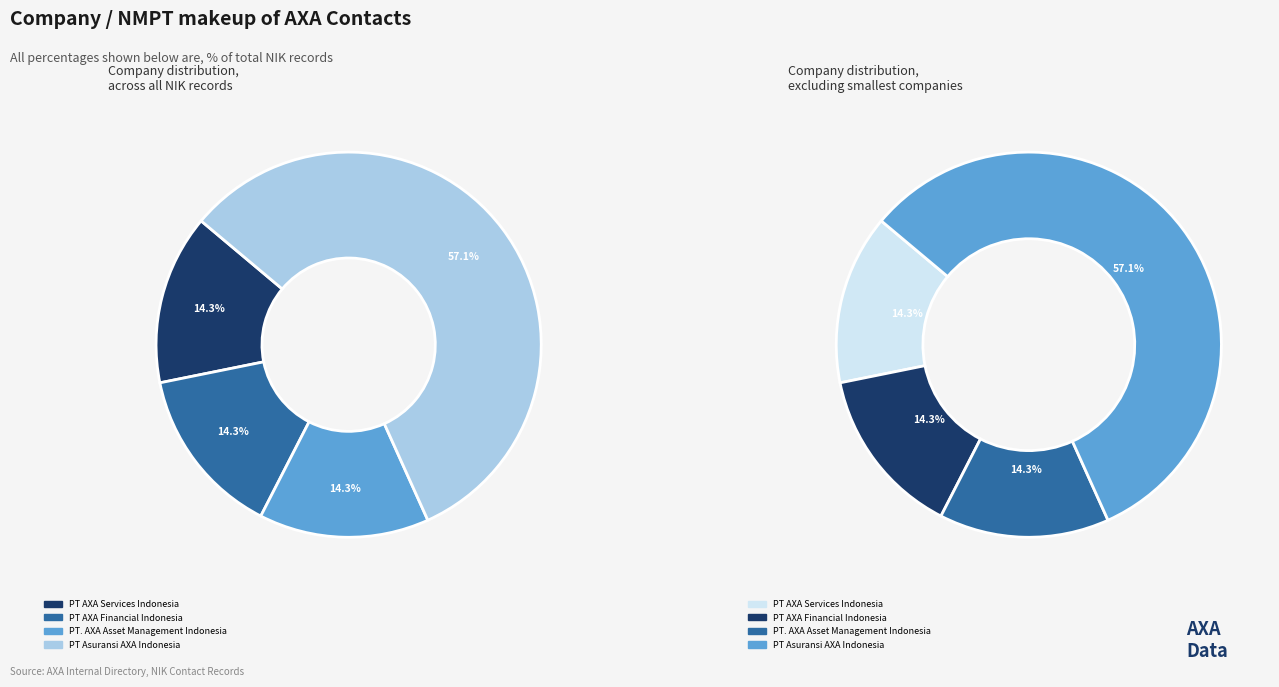

Which category has the smallest portion of the pie?

PT AXA Services Indonesia